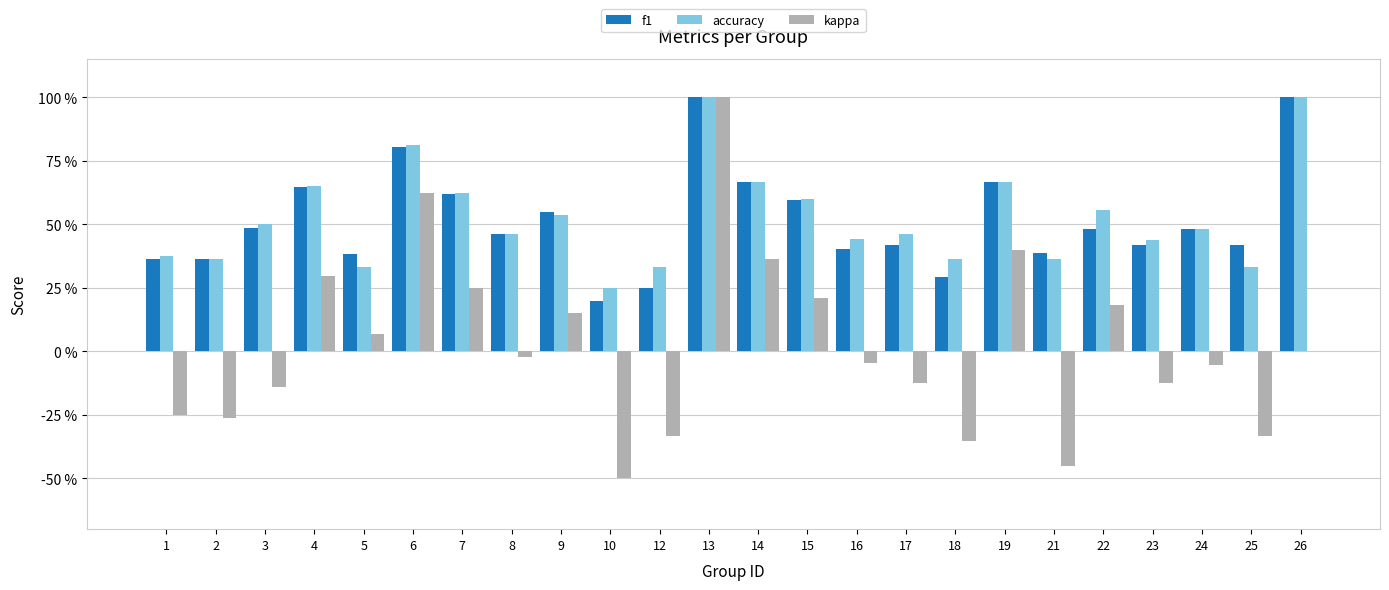

Which series changed the most between 5 and 7?

accuracy